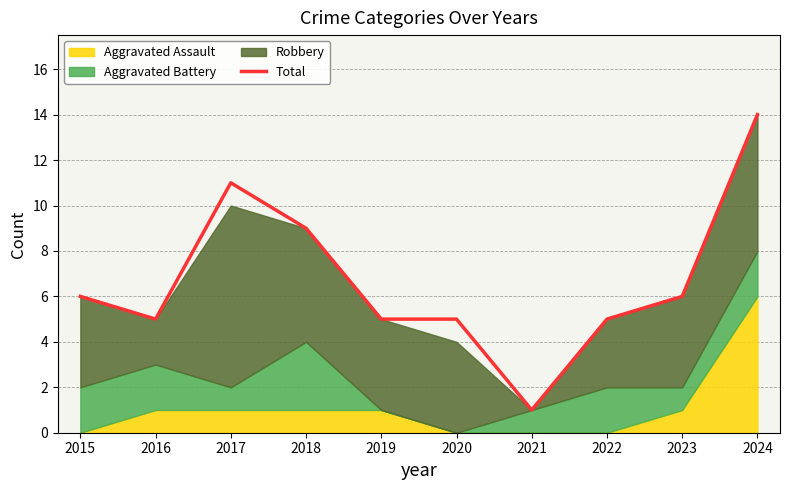

The value at 2023 is 6. True or false?

True